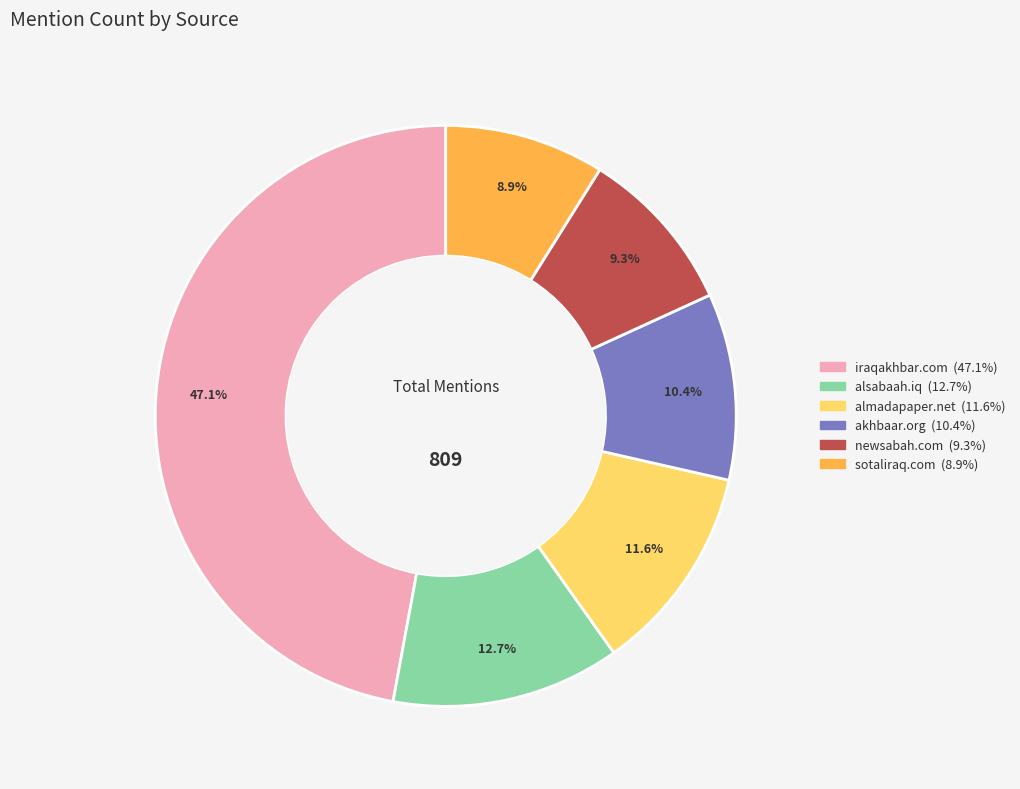

What is the largest slice in the pie chart?

iraqakhbar.com